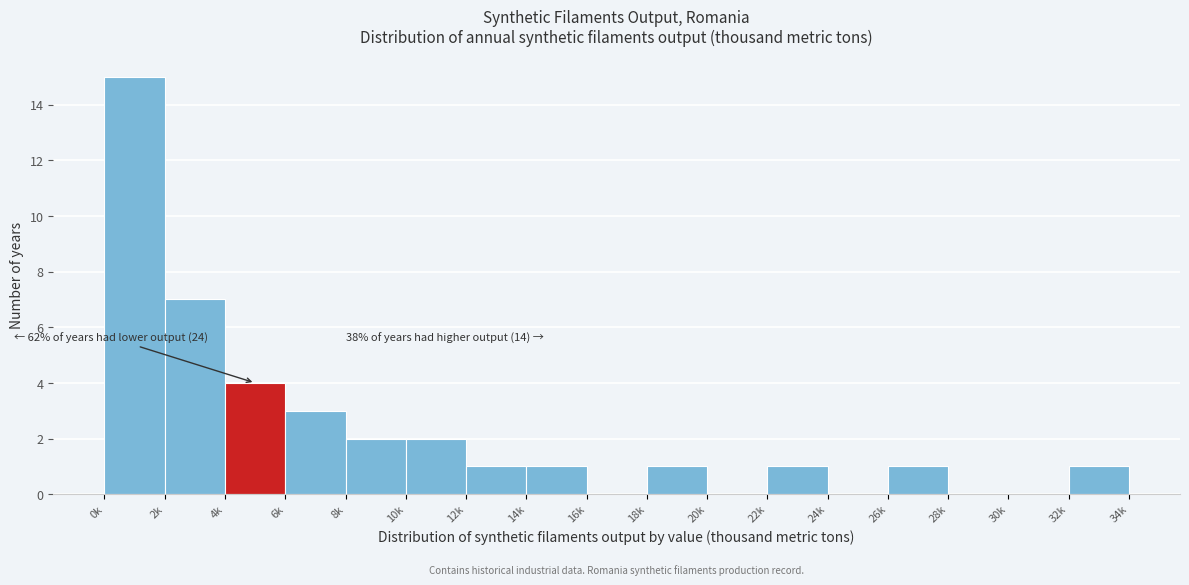

Reading left to right, extract all data points from this chart.

0k=15	2k=7	4k=4	6k=3	8k=2	10k=2	12k=1	14k=1	16k=0	18k=1	20k=0	22k=1	24k=0	26k=1	28k=0	30k=0	32k=1